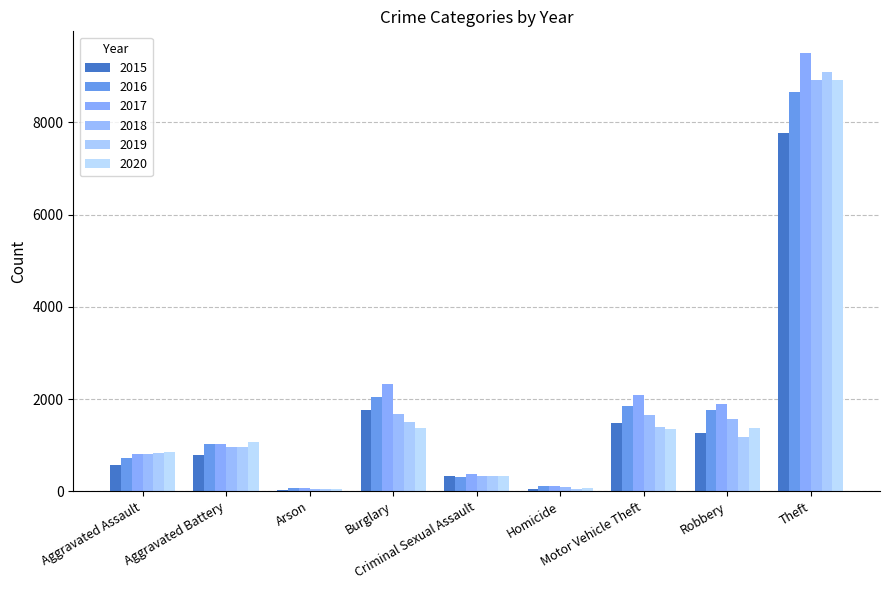

How many categories are shown in the chart?

9